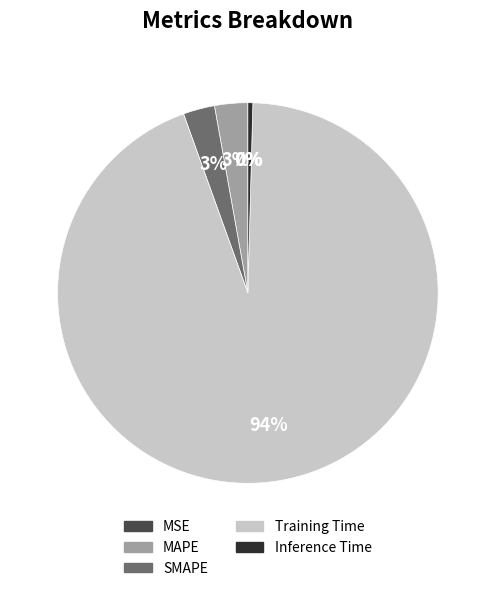

True or false: MAPE accounts for 3% of the total.

True